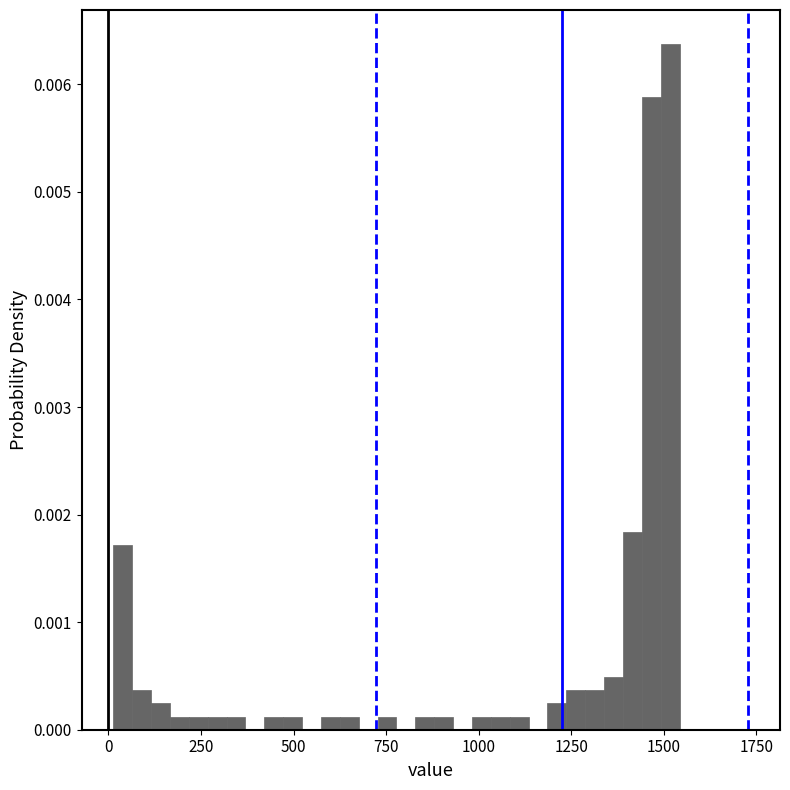

Read against the x-axis, roughly where is the centre of the tallest bar?

1500